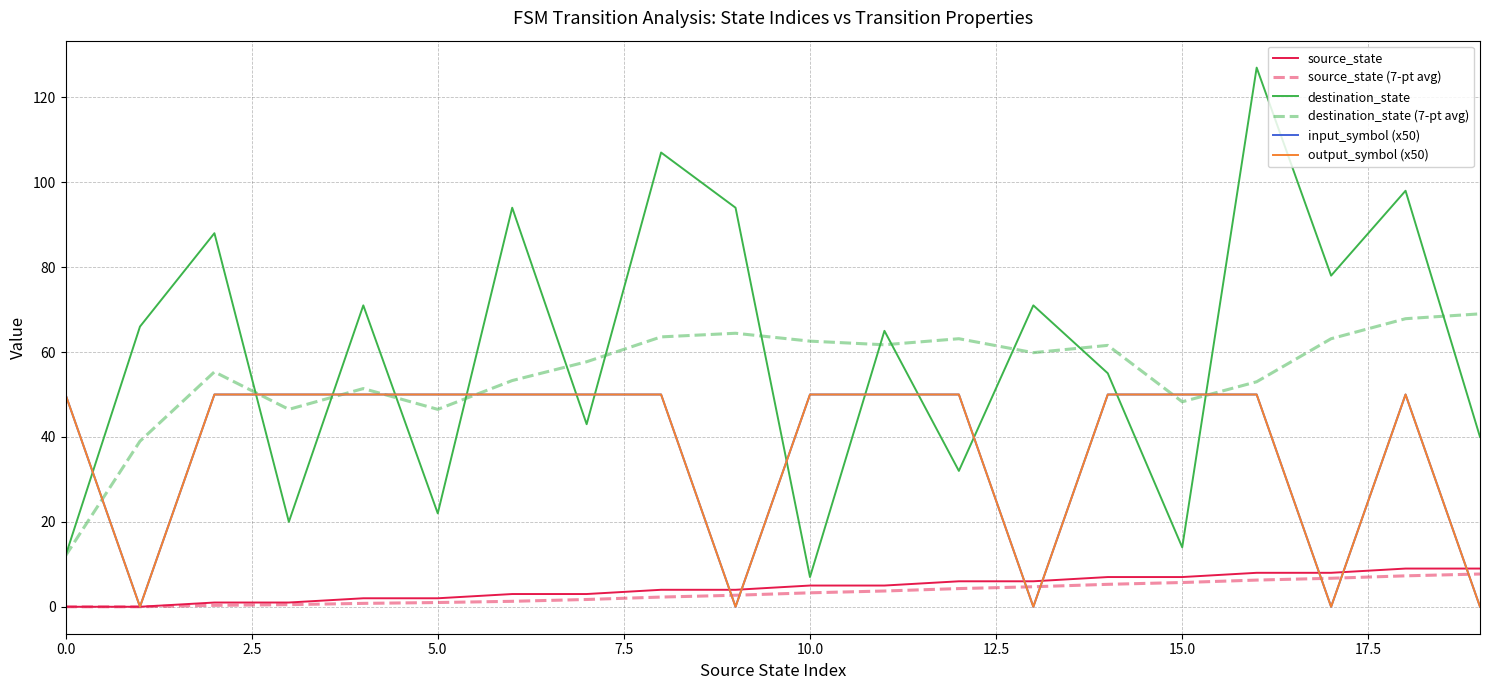

Does the chart have visible grid lines?

Yes